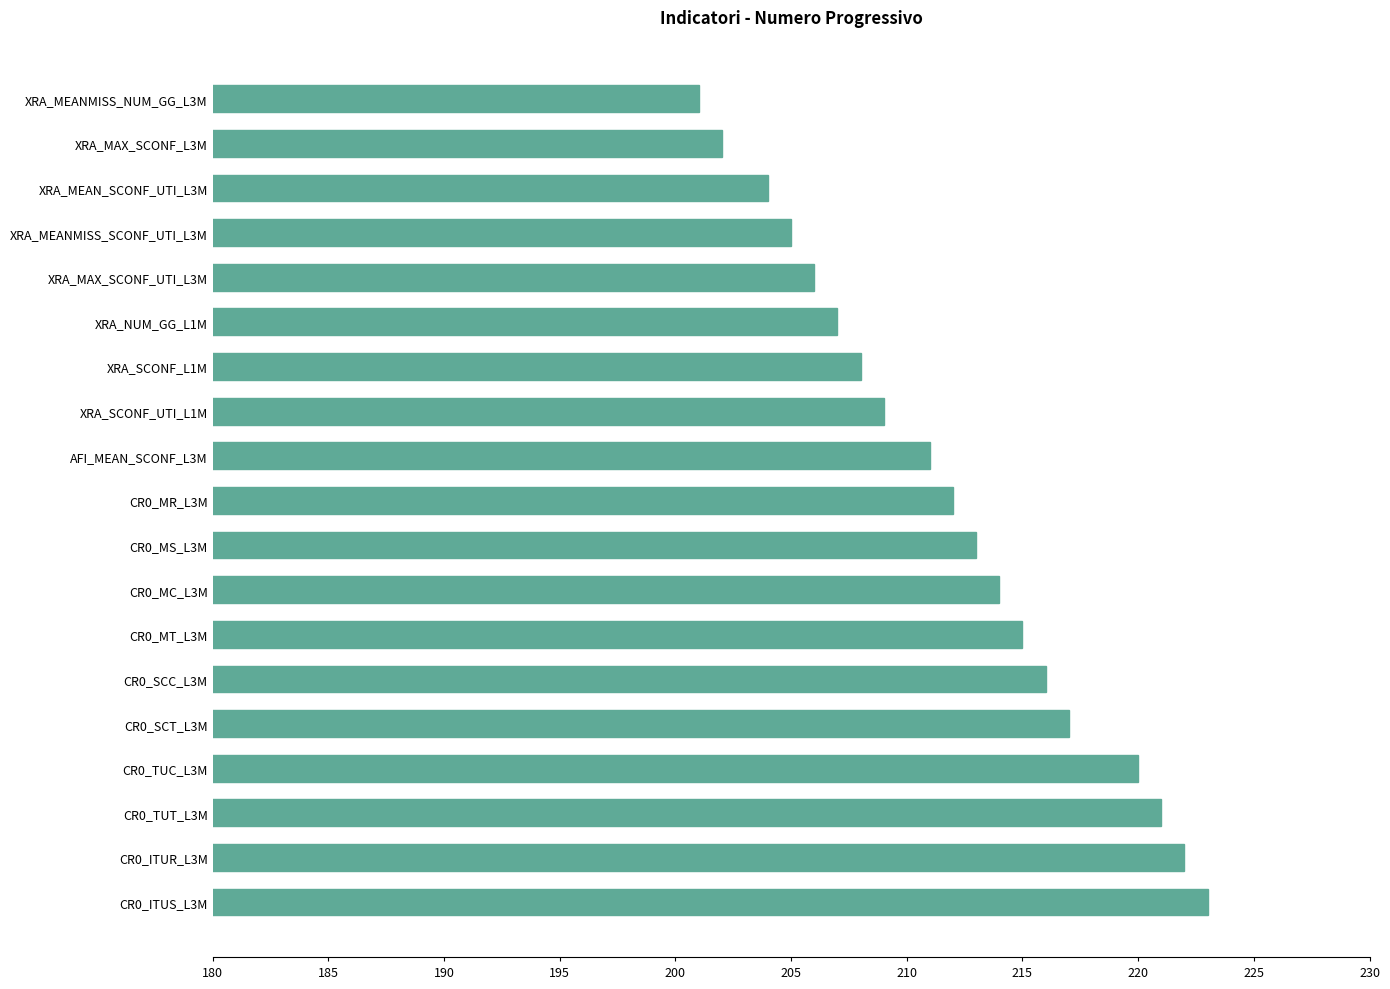

Read the value at AFI_MEAN_SCONF_L3M.

211